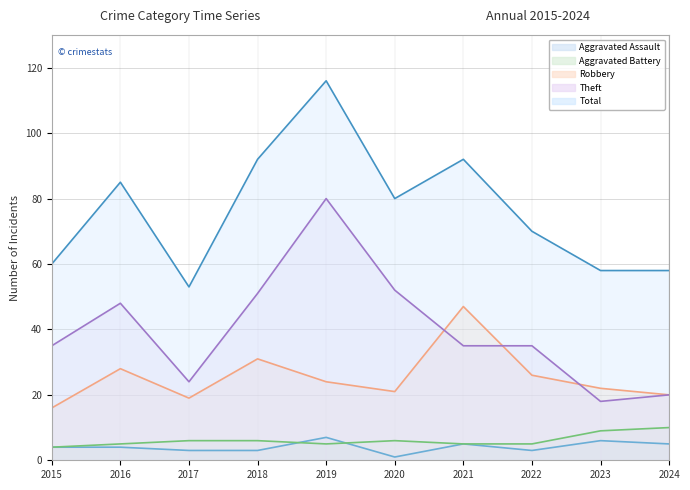

Which series changed the most between 2015 and 2016?

Total